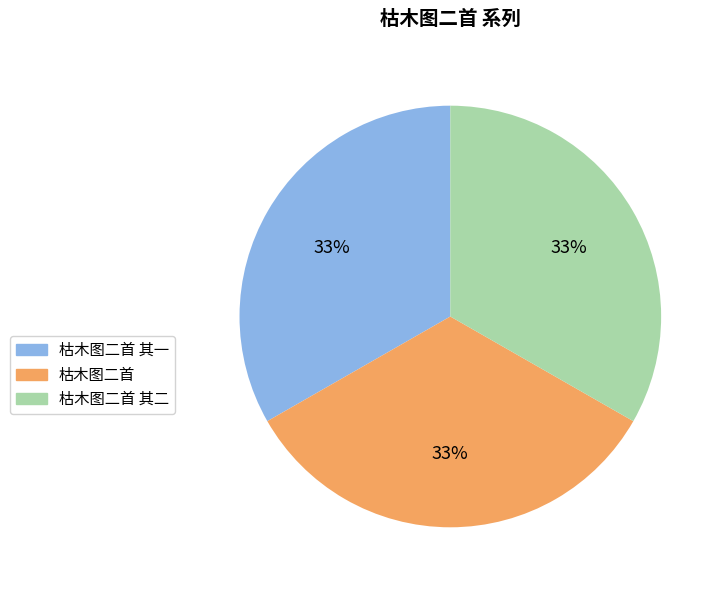

The 枯木图二首 其二 slice represents 33% of the pie. True or false?

True